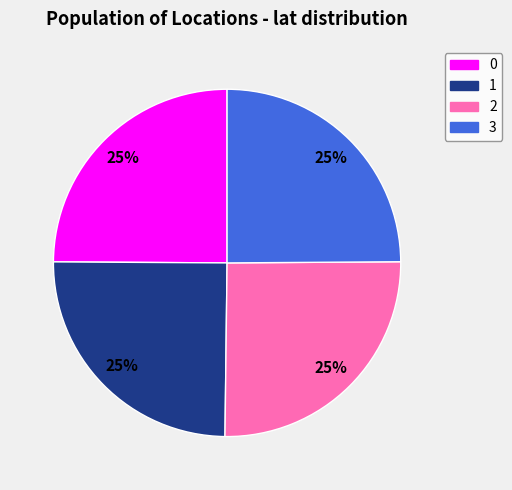

Is there any slice that represents more than half of the pie?

No